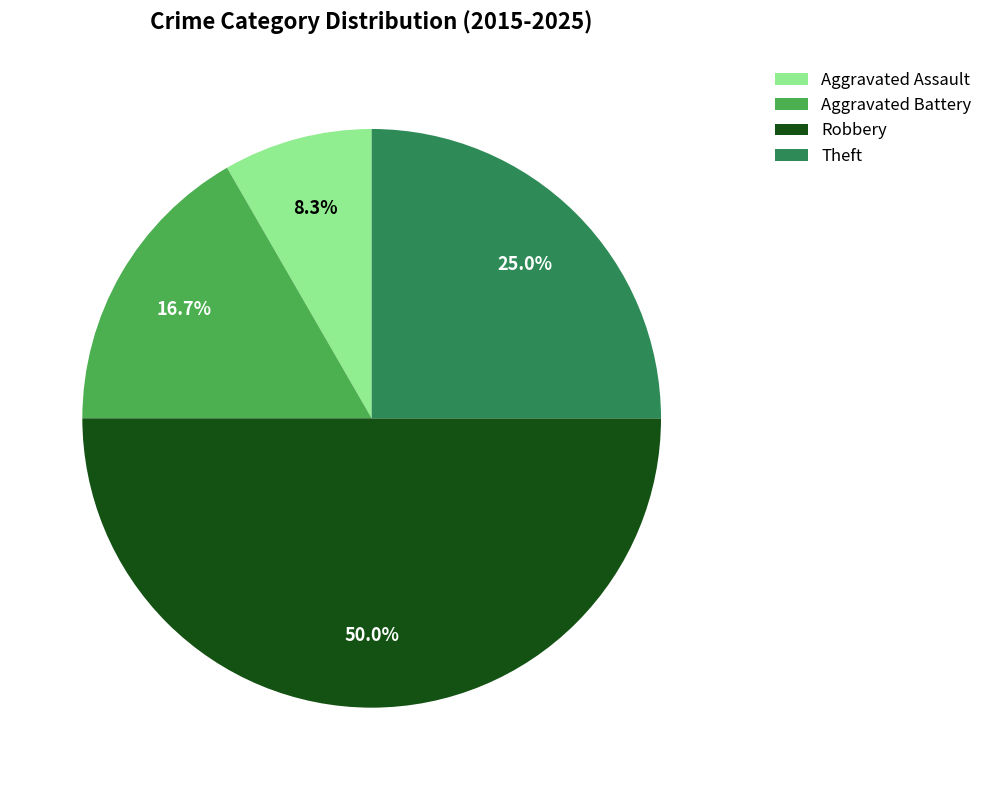

What is the ratio of the value at Robbery to the value at Aggravated Assault?

6.0